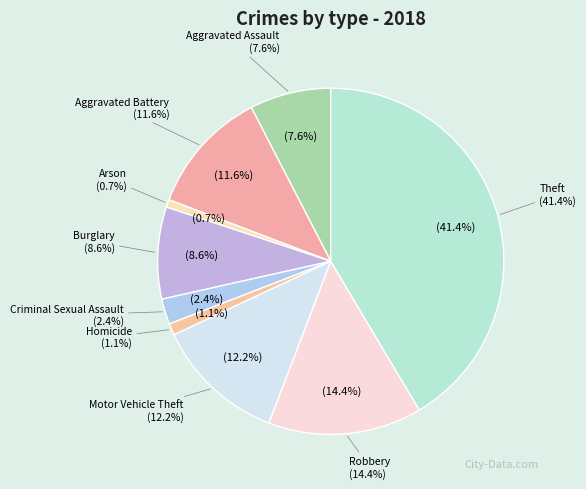

What portion of the pie excludes Motor Vehicle Theft?

87.8%